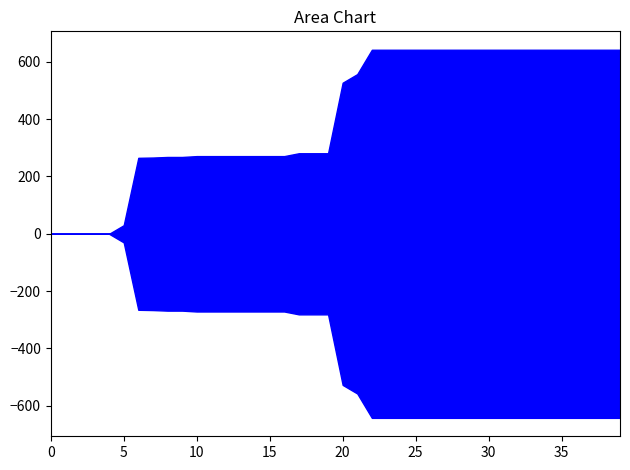

How many data points does each series have?

40